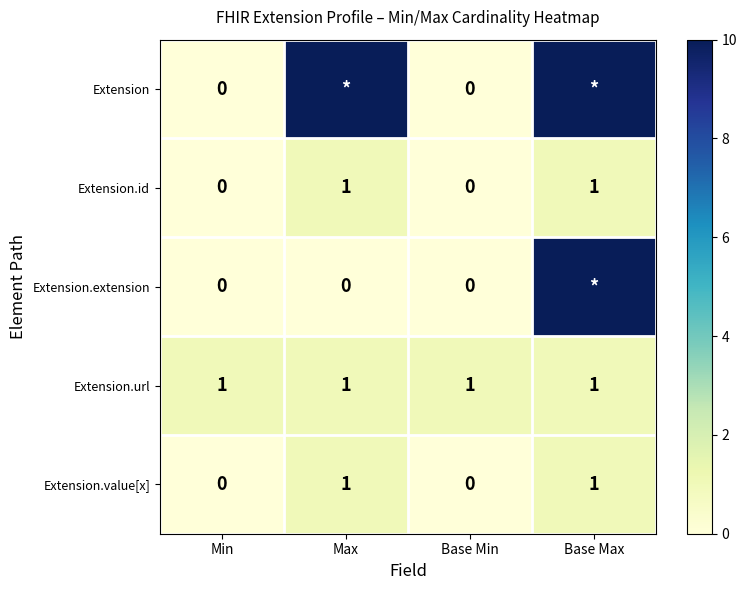

How many series are shown in this chart?

5